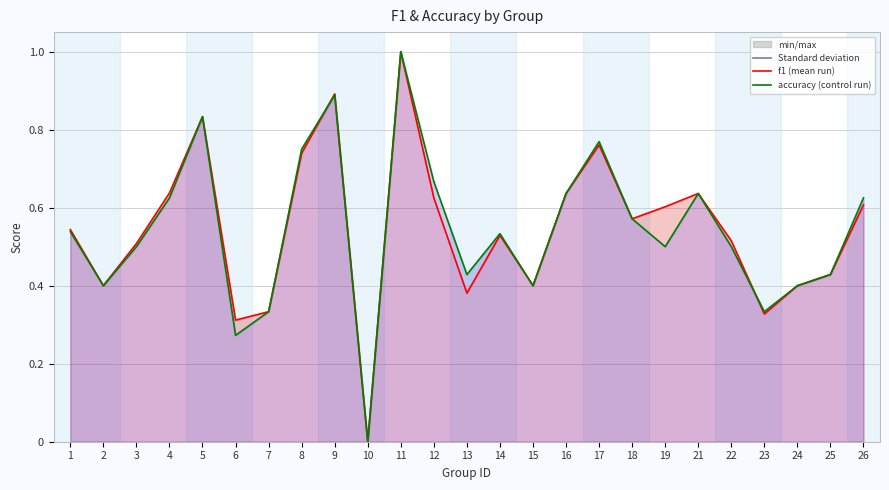

The value of f1 at 9 is 0.3. True or false?

False